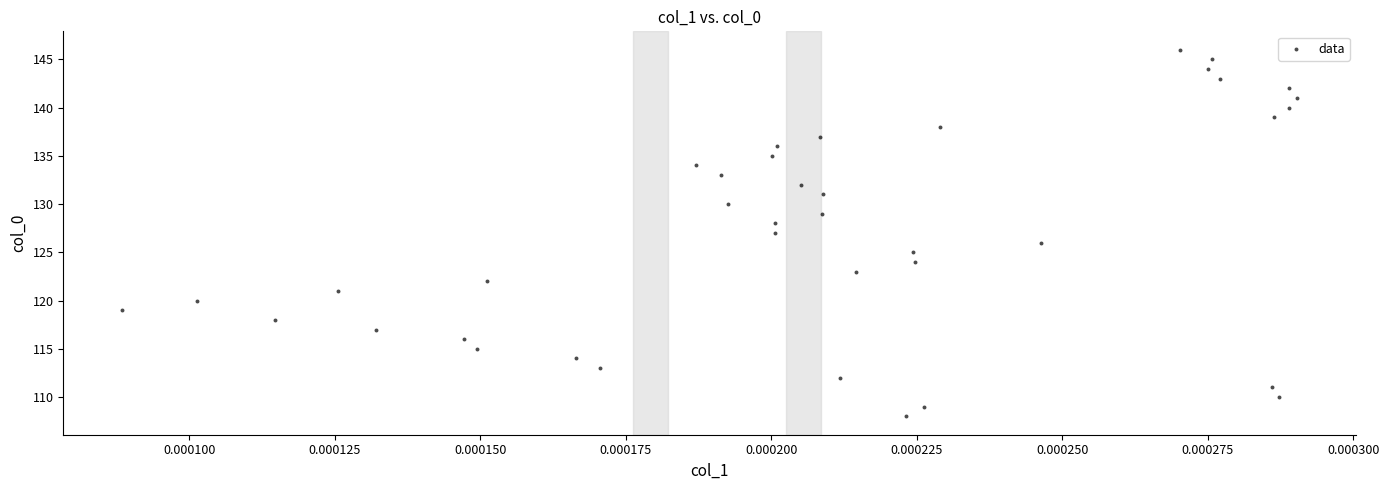

What is the range of Y values (max minus min)?

38